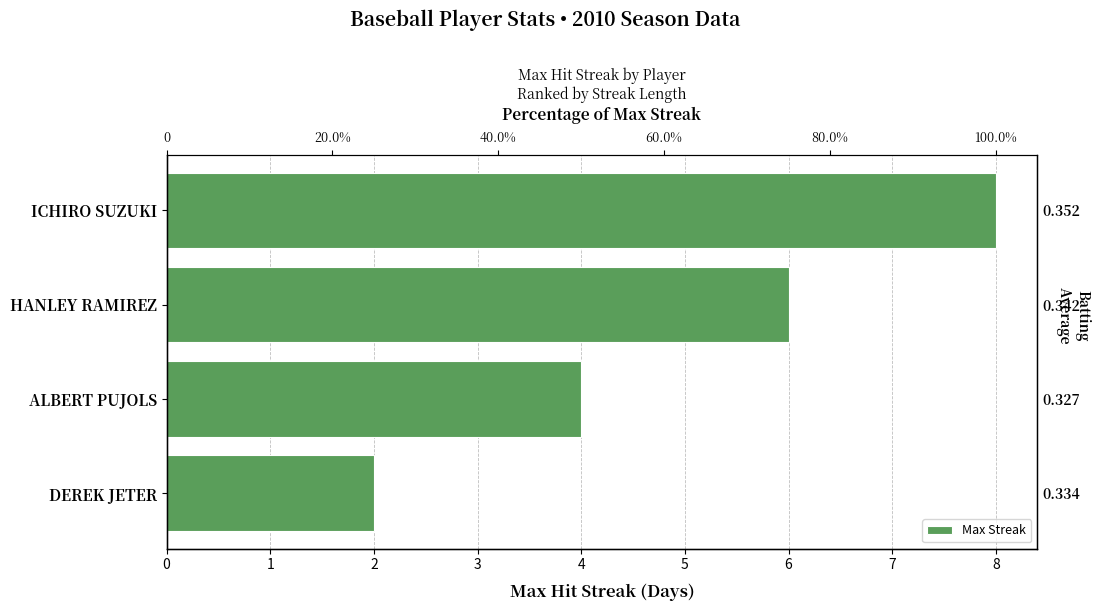

What is the change in value from ALBERT PUJOLS to ICHIRO SUZUKI?

+4